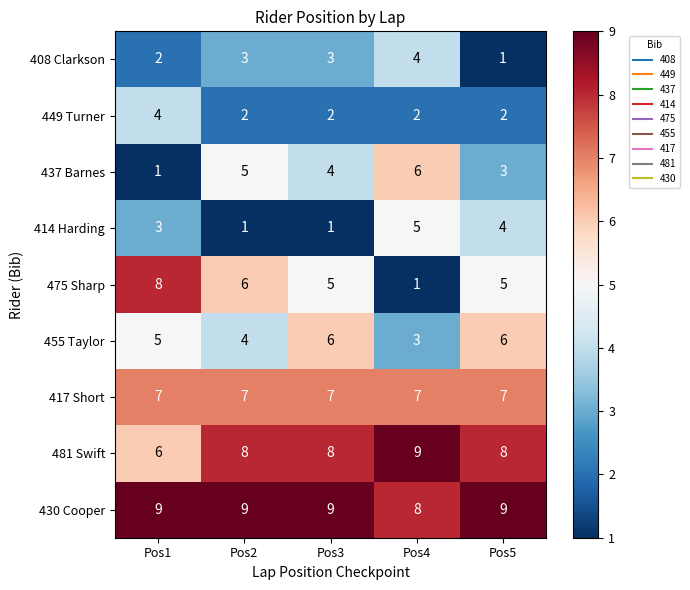

Rank the series at Pos4 from lowest to highest value.

475 Sharp, 449 Turner, 455 Taylor, 408 Clarkson, 414 Harding, 437 Barnes, 417 Short, 430 Cooper, 481 Swift